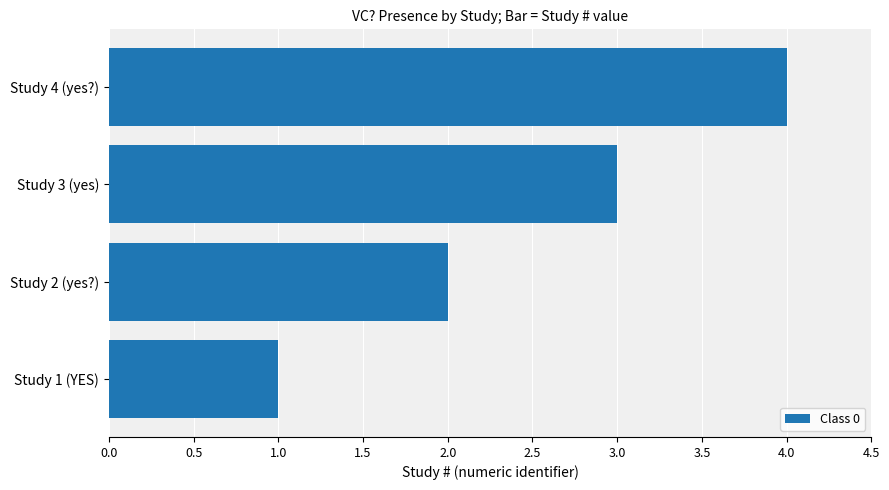

True or false: the data shows 1 at Study 2 (yes?).

False